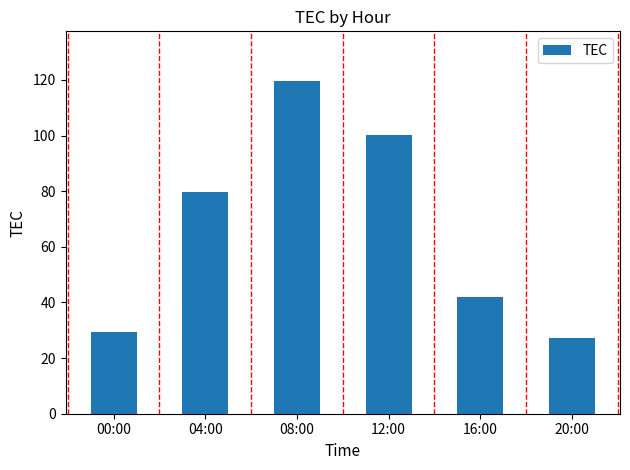

How many values exceed 79?

3